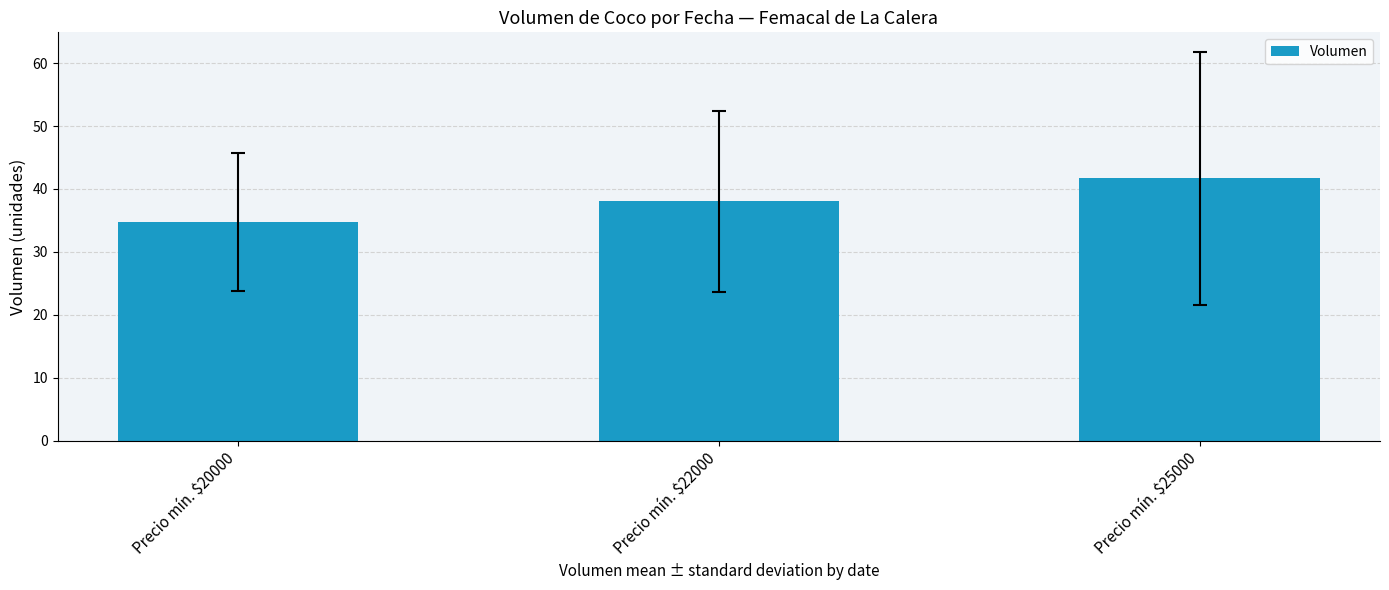

How many bars are there in total?

3